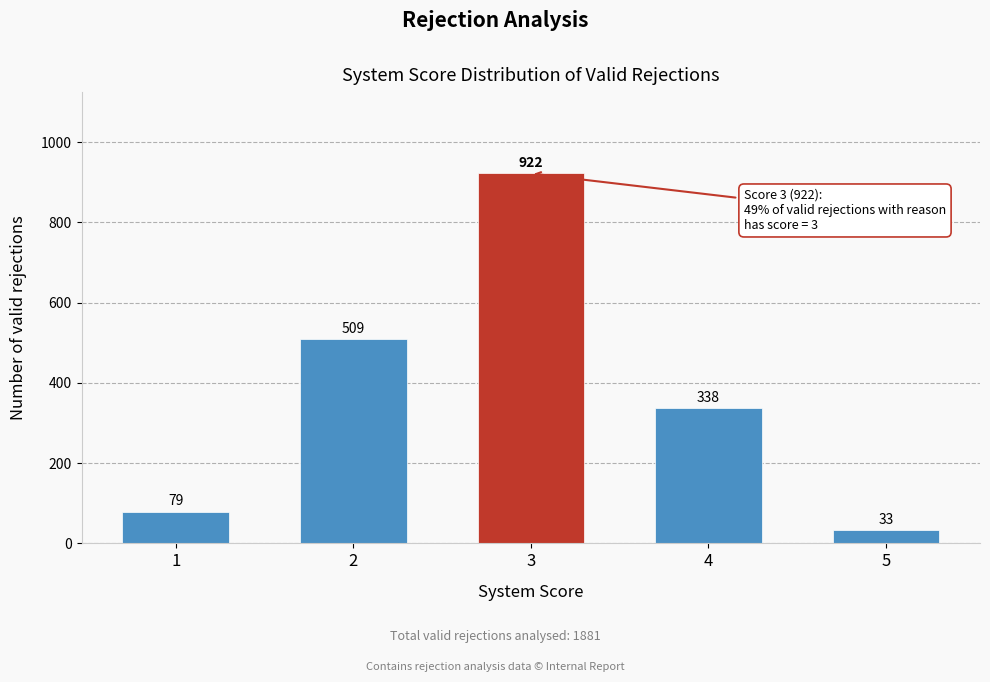

Reading right to left, extract all data points from this chart.

5=33	4=338	3=922	2=509	1=79